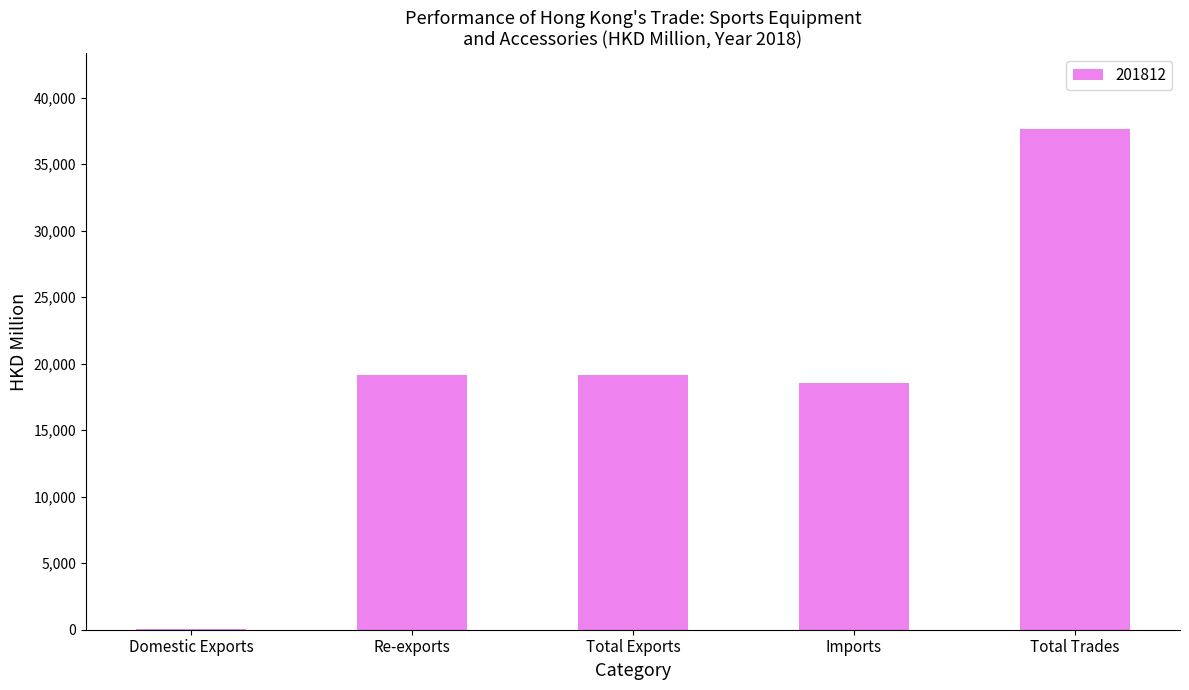

Is it true that the value at Total Trades is 37677.3?

True